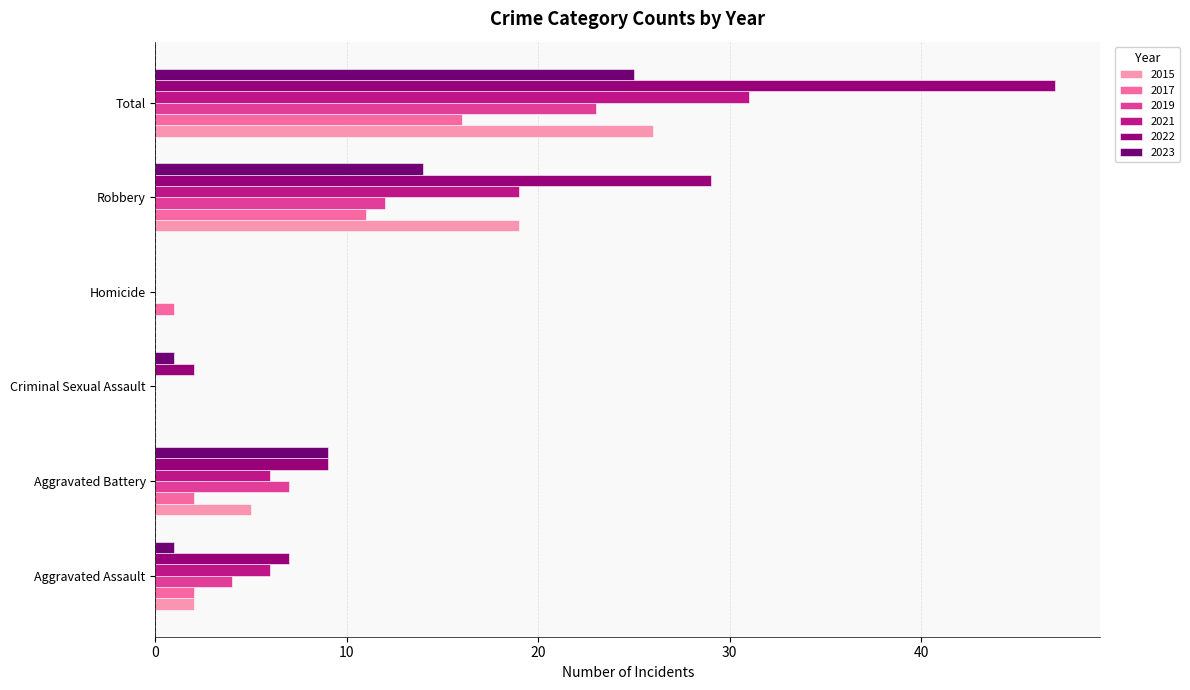

Between Aggravated Battery and Robbery, which series saw the biggest shift?

2022